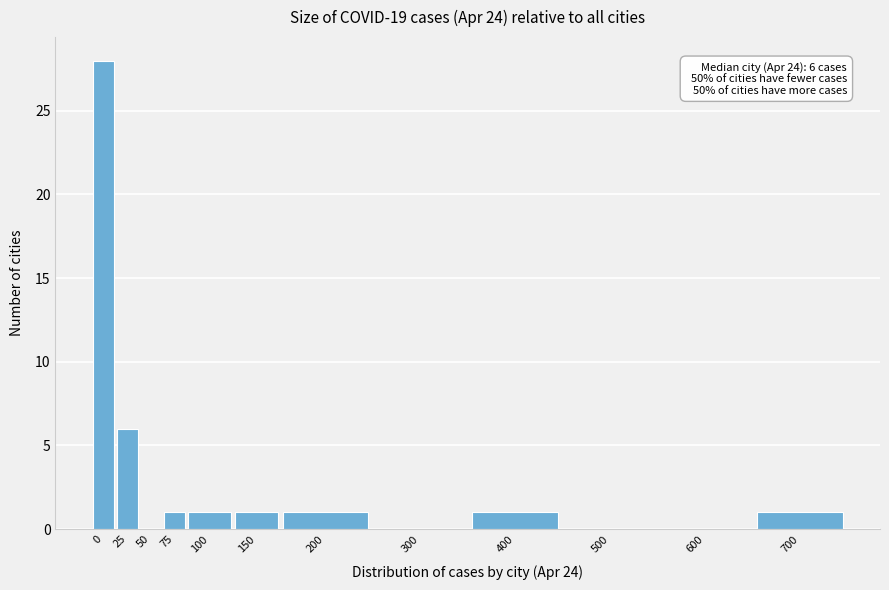

Reading left to right, transcribe all the data shown in this chart.

0=28	25=6	50=0	75=1	100=1	150=1	200=1	300=0	400=1	500=0	600=0	700=1